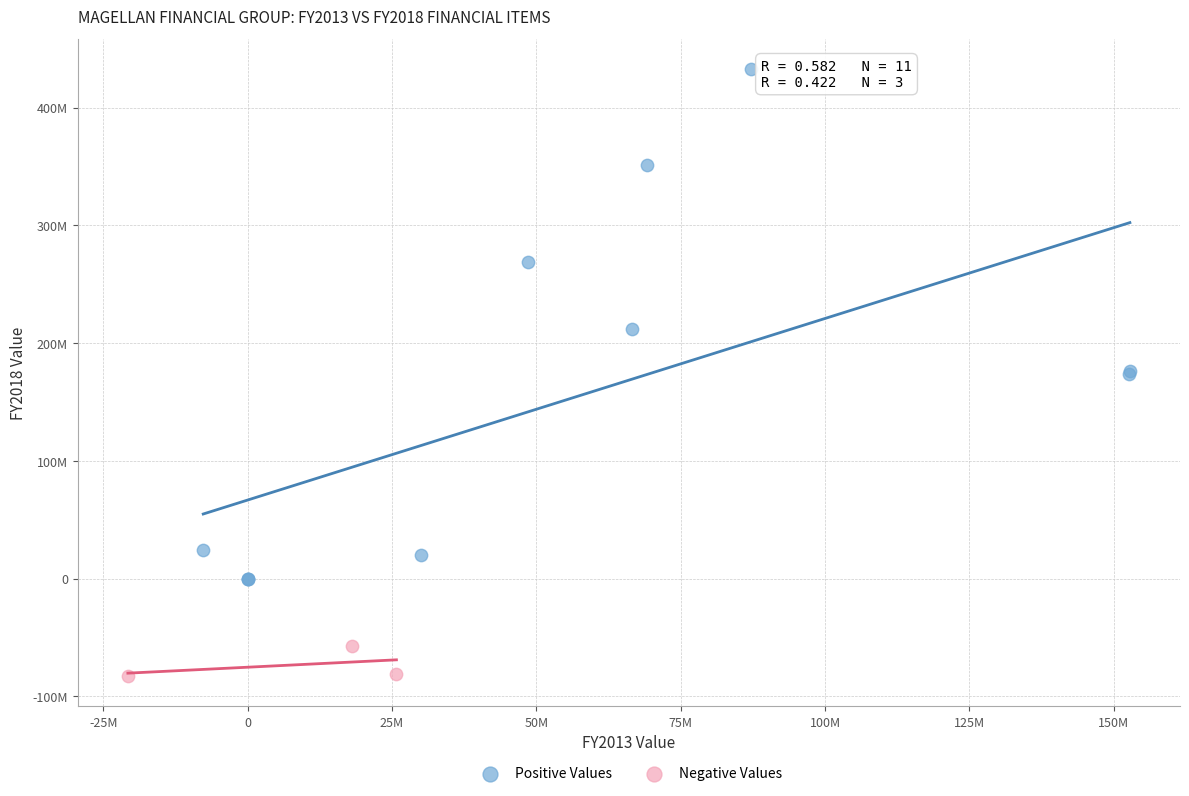

Which series reaches the minimum Y coordinate?

Negative Values